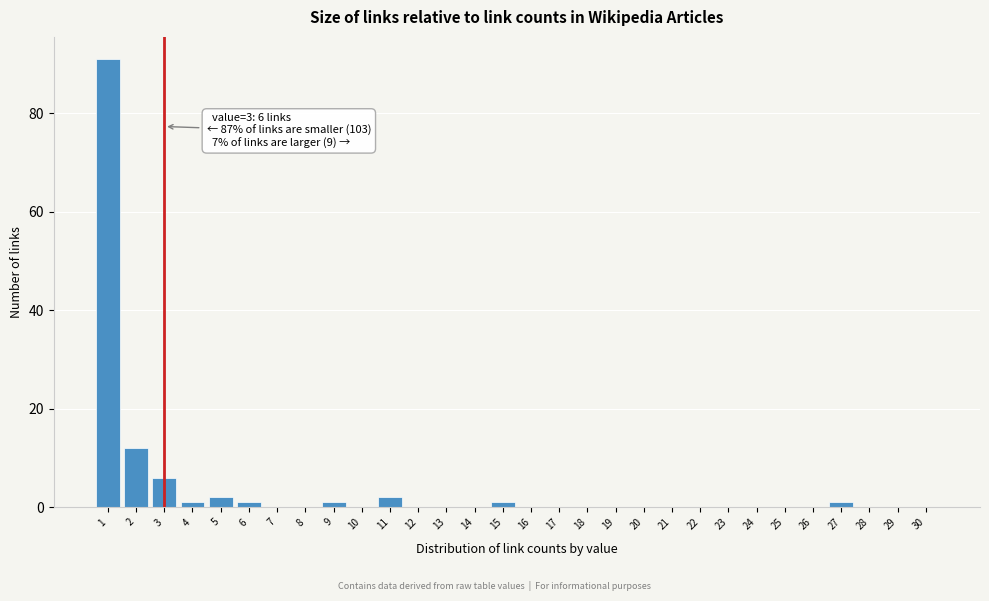

Reading left to right, what are all the values shown in this chart?

1=91	2=12	3=6	4=1	5=2	6=1	7=0	8=0	9=1	10=0	11=2	12=0	13=0	14=0	15=1	16=0	17=0	18=0	19=0	20=0	21=0	22=0	23=0	24=0	25=0	26=0	27=1	28=0	29=0	30=0